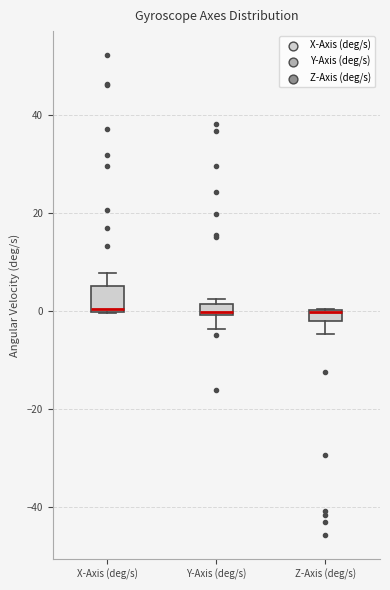

Where is the upper edge of the box for Z-Axis (deg/s) on the y-axis? The values are not printed on the chart, so give them approximately, as read against the axis.

0